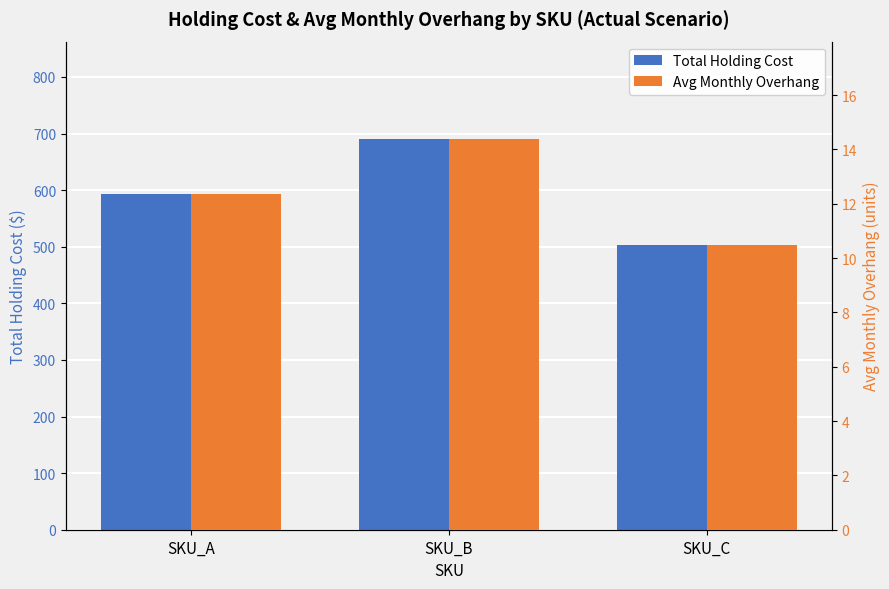

What is the total value across all series at SKU_A?

606.4